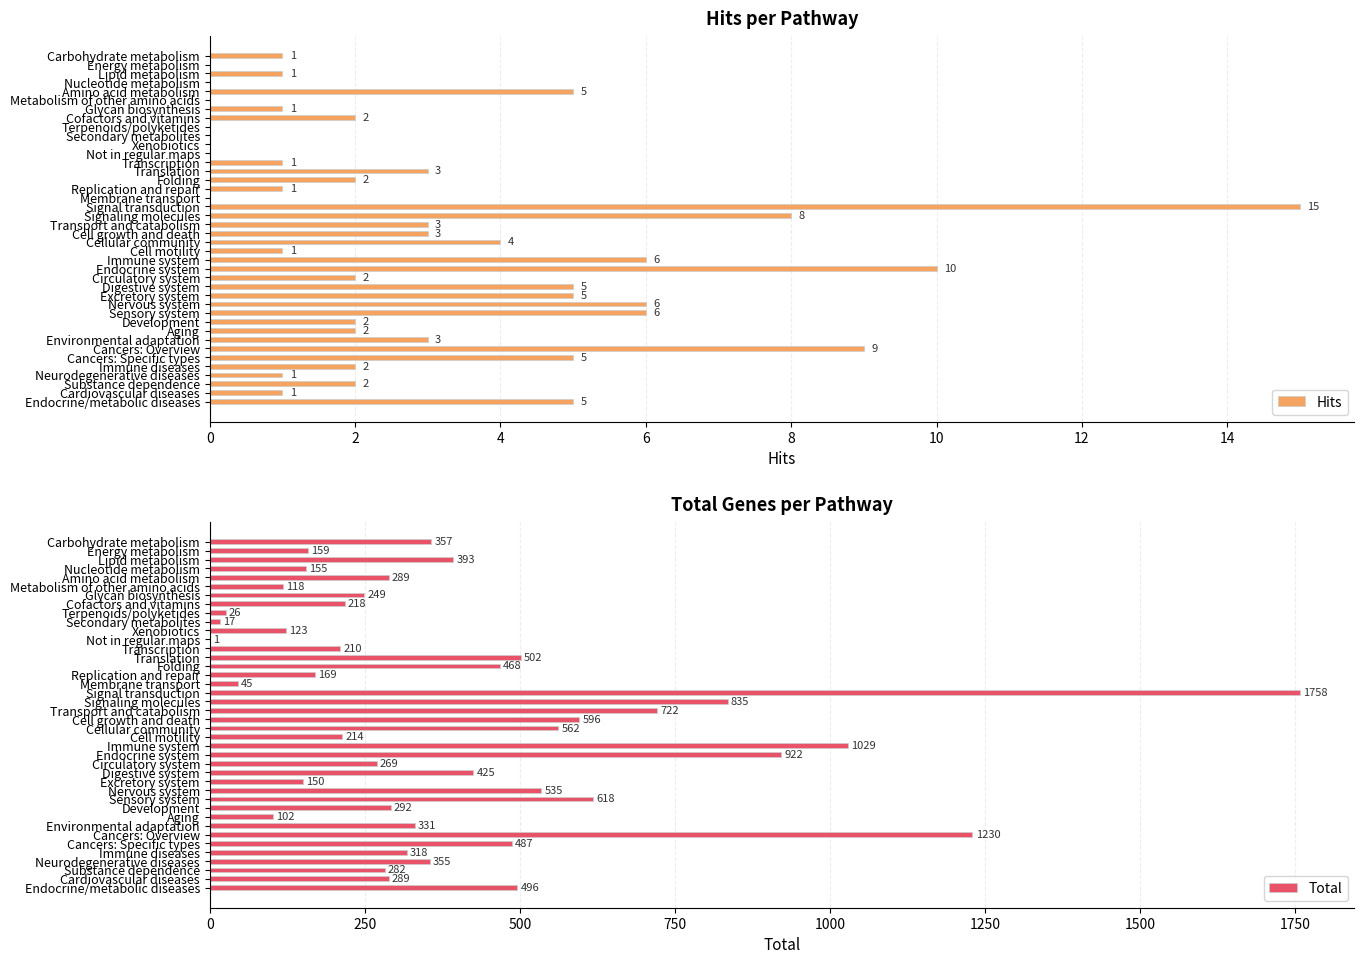

How many groups of bars are there?

40